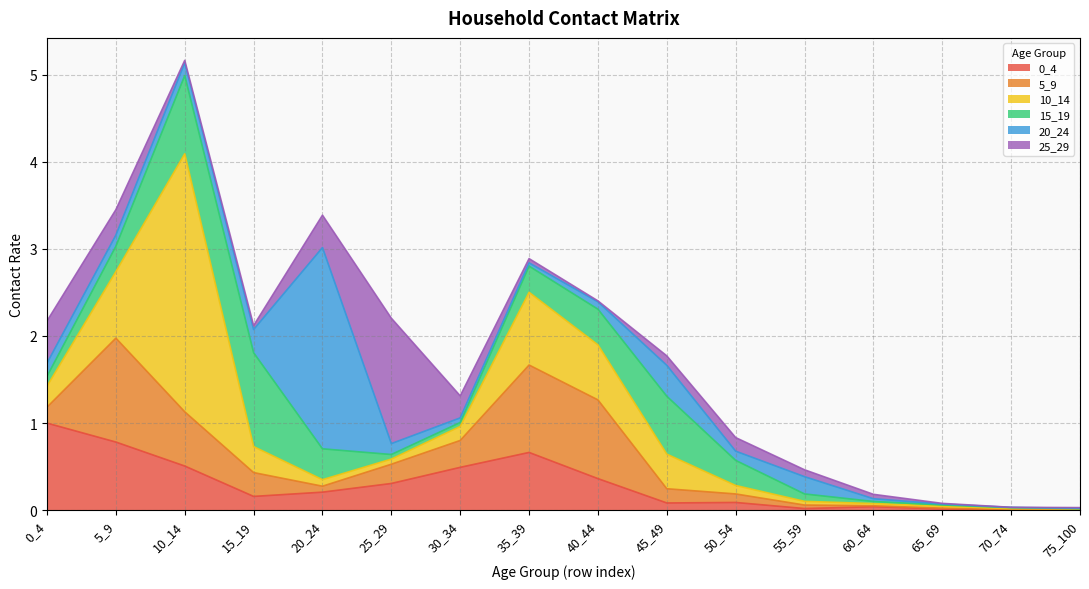

Which label corresponds to the largest value in the chart?

10_14